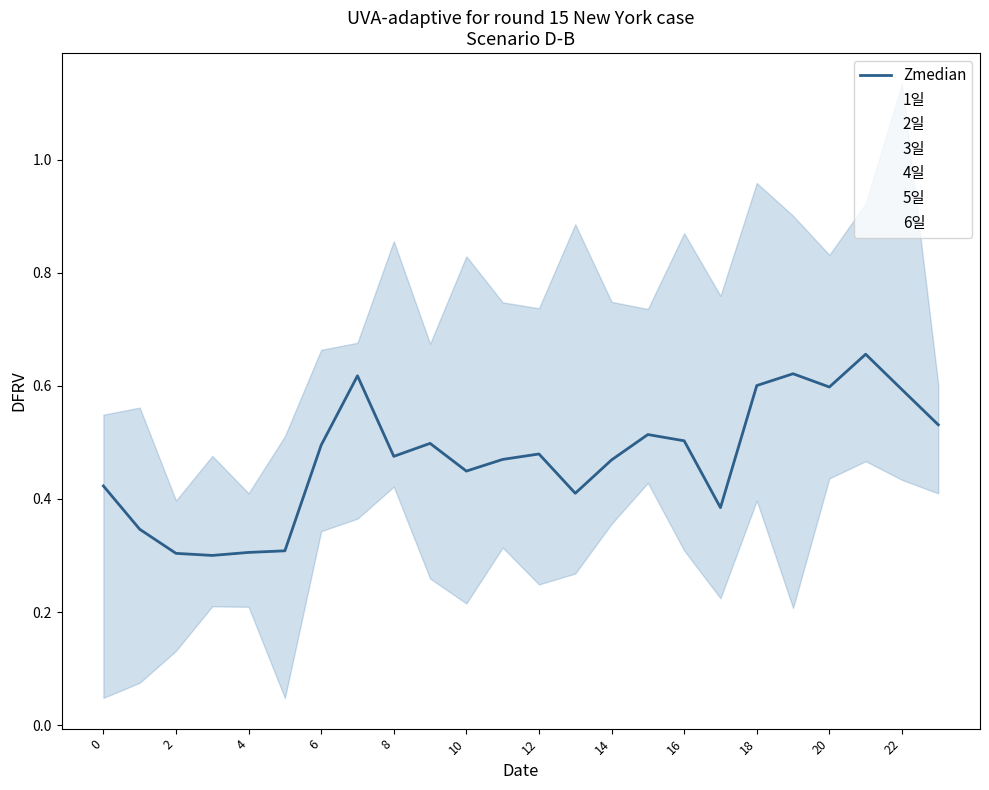

What value does the 6일 series have at 8?

0.4